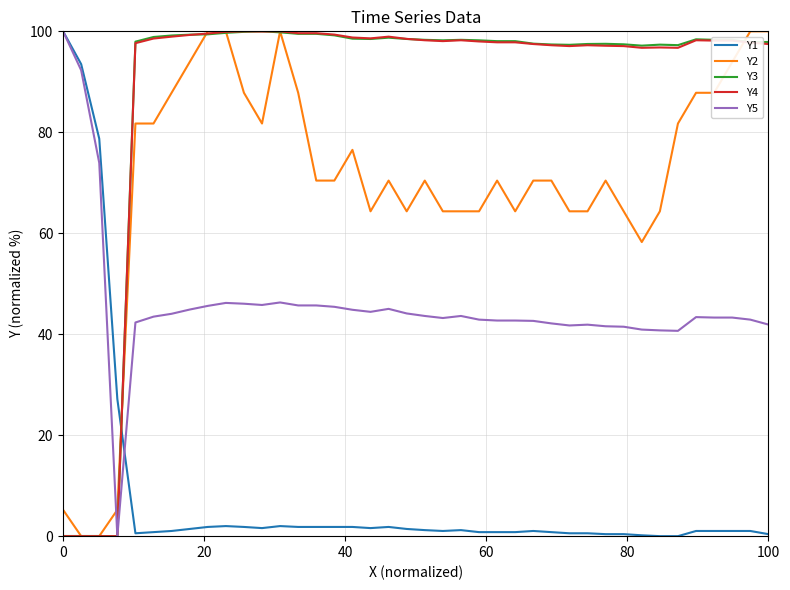

How many lines are shown in the chart?

5